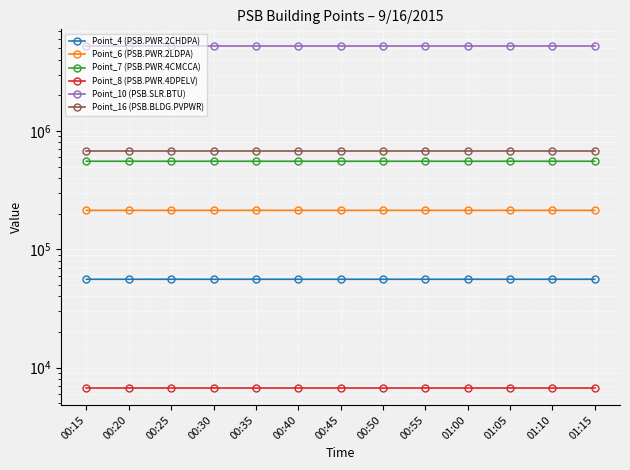

True or false: Point_7 (PSB.PWR.4CMCCA) and Point_16 (PSB.BLDG.PVPWR) intersect in this chart.

False